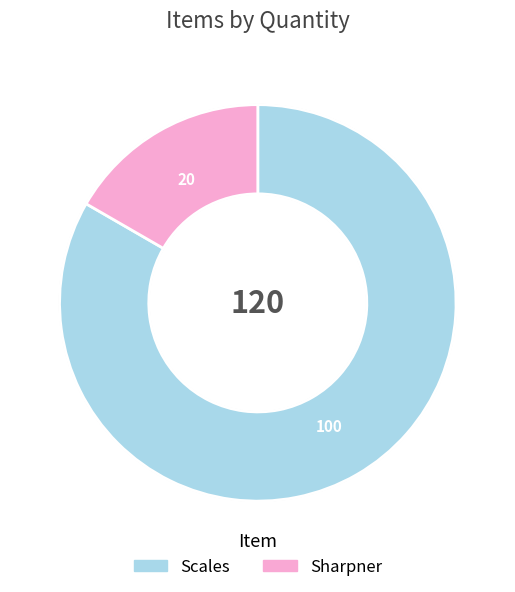

Is there any slice that represents more than half of the pie?

Yes